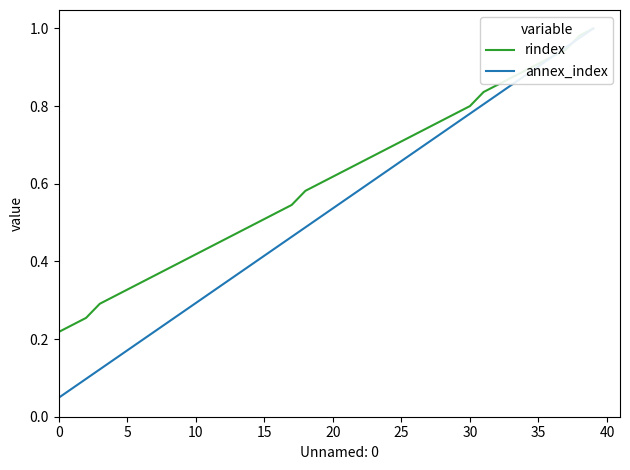

Count the number of data series in this chart.

2